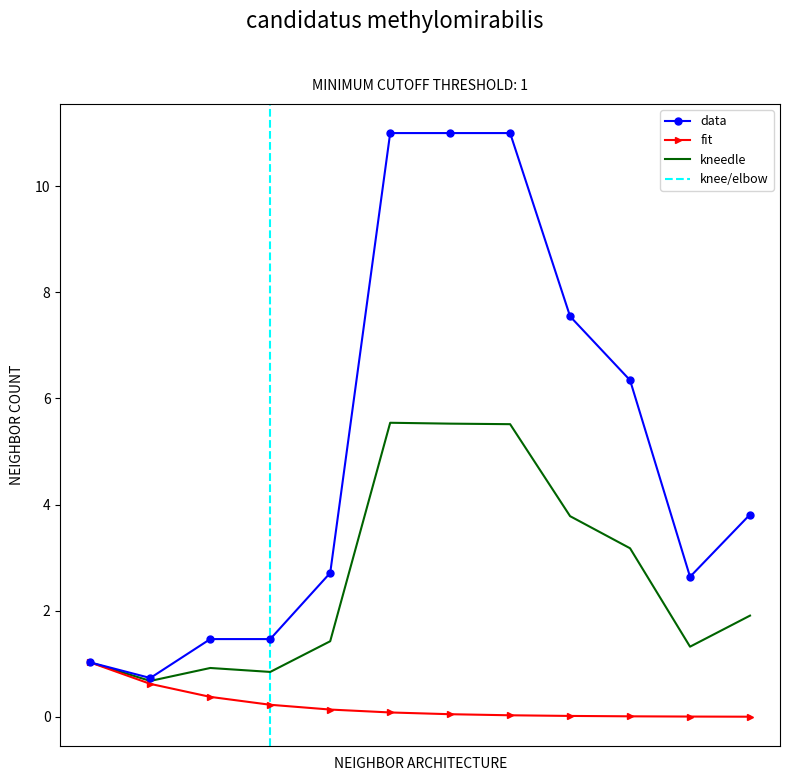

What is the minimum value for kneedle?

0.7